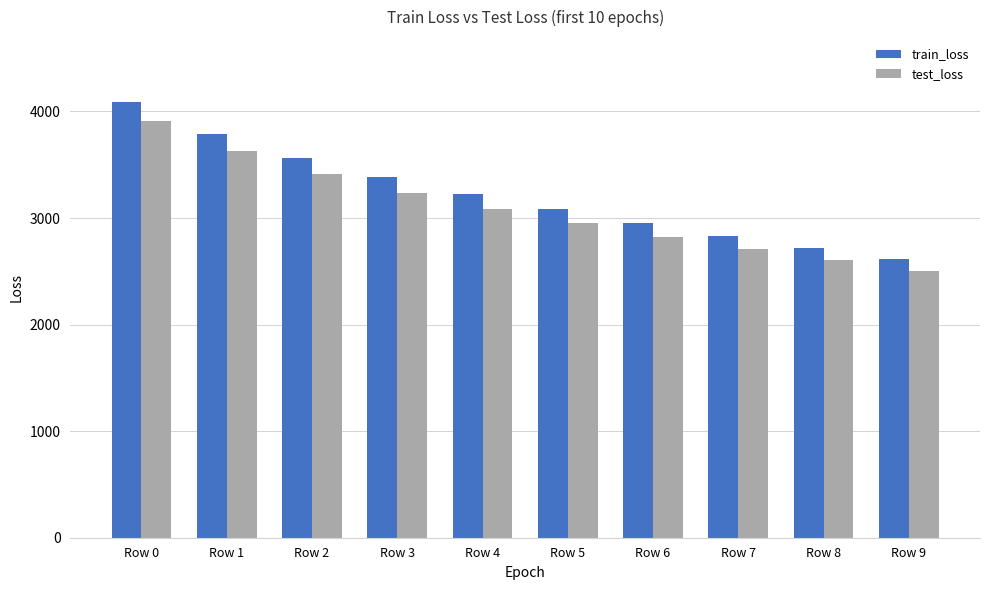

How many data points in train_loss are above 3224?

5